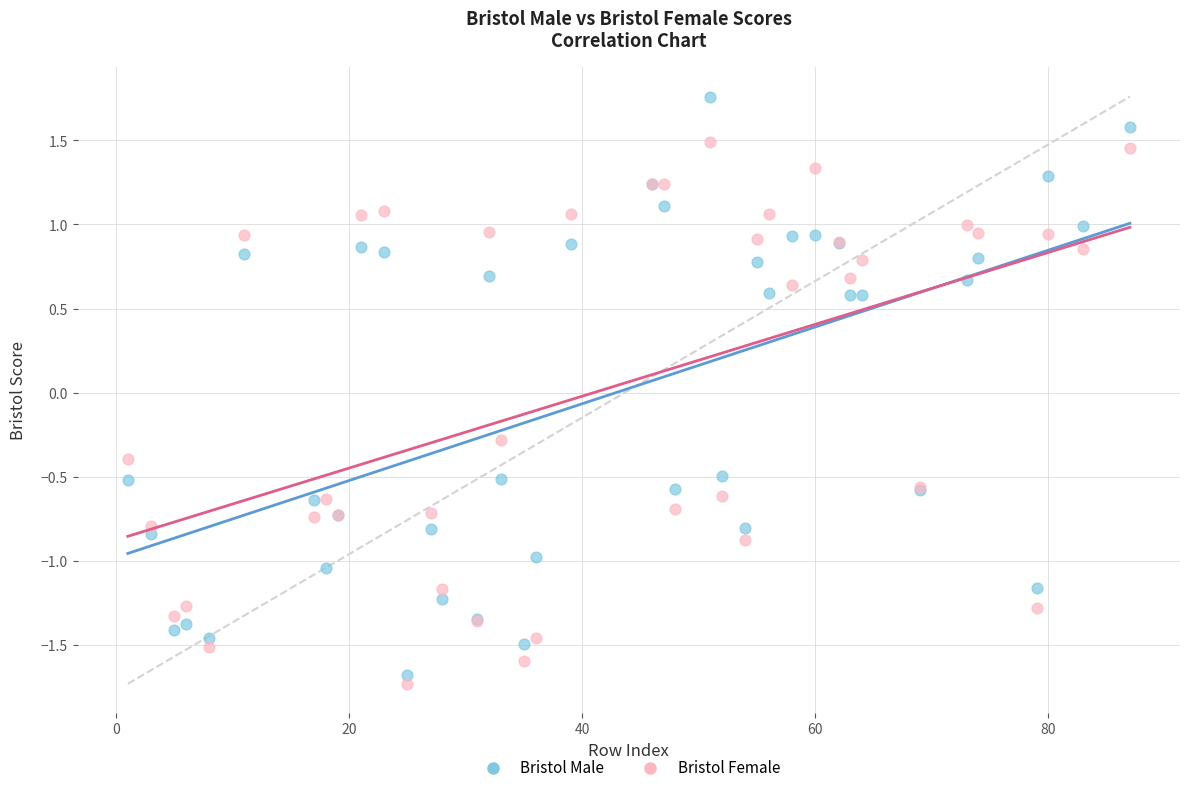

What are all the series names shown in the legend?

Bristol Male, Bristol Female